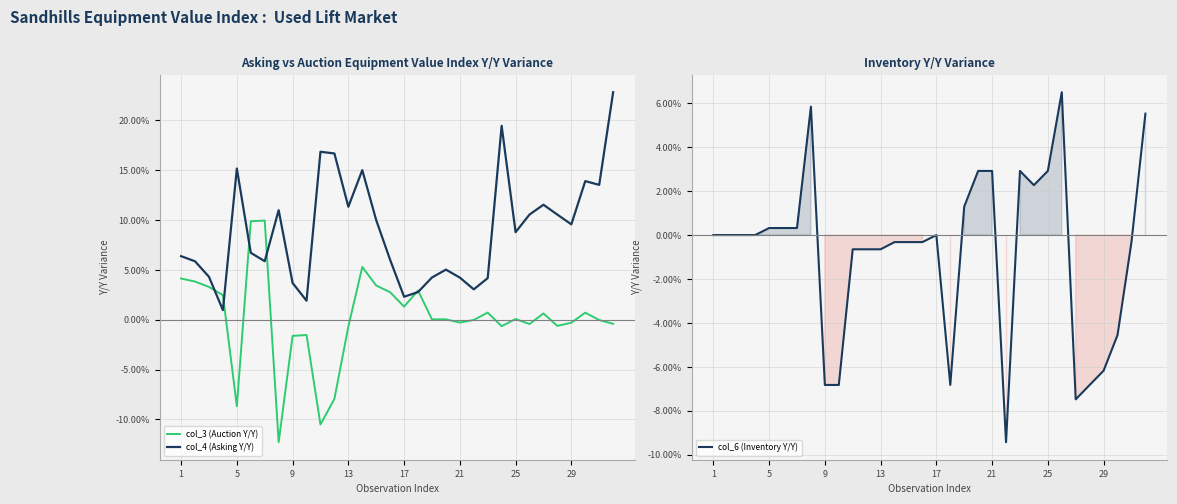

What is the minimum value for col_3 (Auction Y/Y)?

-12.3